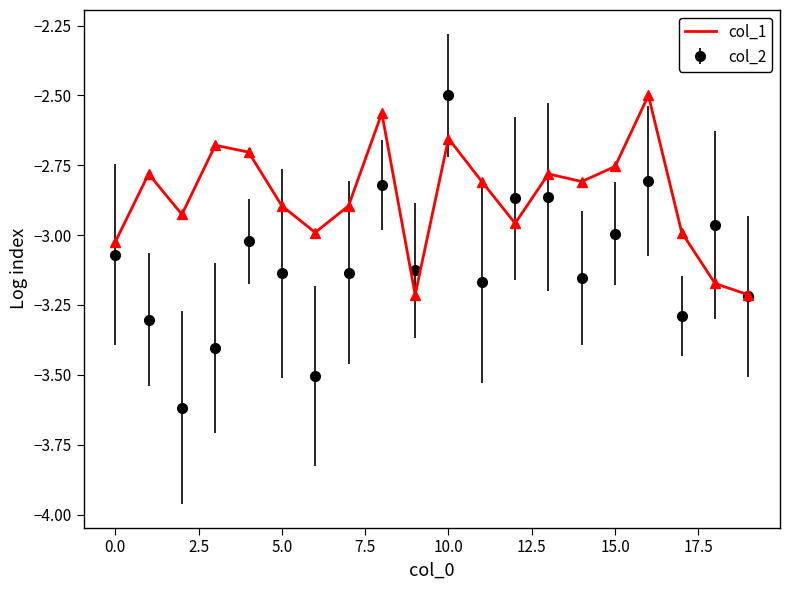

List the series in order of their overall mean, highest first.

col_1, col_2